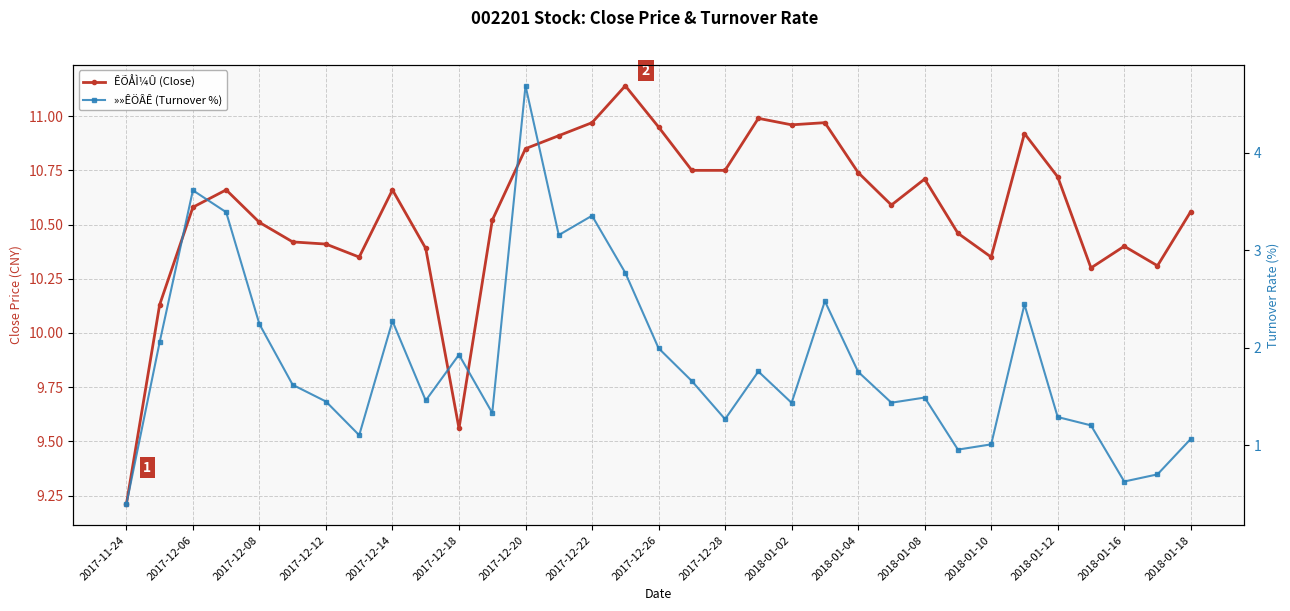

Reading left to right, what are all the values shown in this chart?

ÊÕÅÌ¼Û (Close): 9.2	10.1	10.6	10.7	10.5	10.4	10.4	10.3	10.7	10.4	9.6	10.5	10.8	10.9	11.0	11.1	10.9	10.8	10.8	11.0	11.0	11.0	10.7	10.6	10.7	10.5	10.3	10.9	10.7	10.3	10.4	10.3	10.6
»»ÊÖÂÊ (Turnover %): 0.4	2.1	3.6	3.4	2.2	1.6	1.4	1.1	2.3	1.5	1.9	1.3	4.7	3.2	3.4	2.8	2.0	1.7	1.3	1.8	1.4	2.5	1.8	1.4	1.5	1.0	1.0	2.4	1.3	1.2	0.6	0.7	1.1